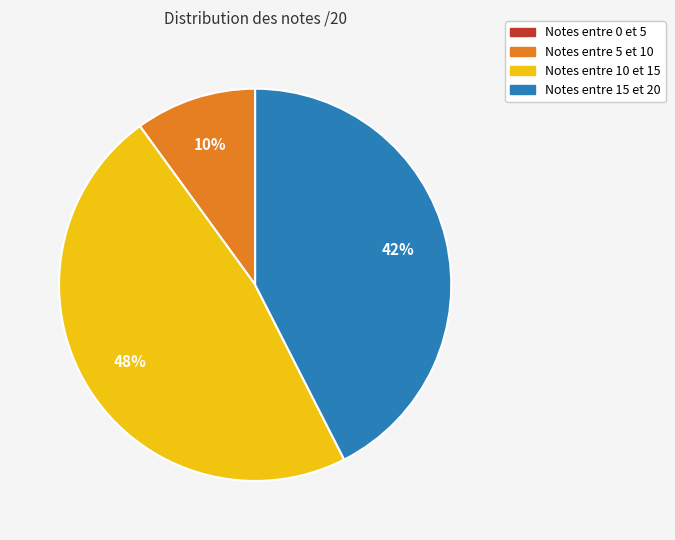

To the nearest percent, what is the average slice percentage?

25%